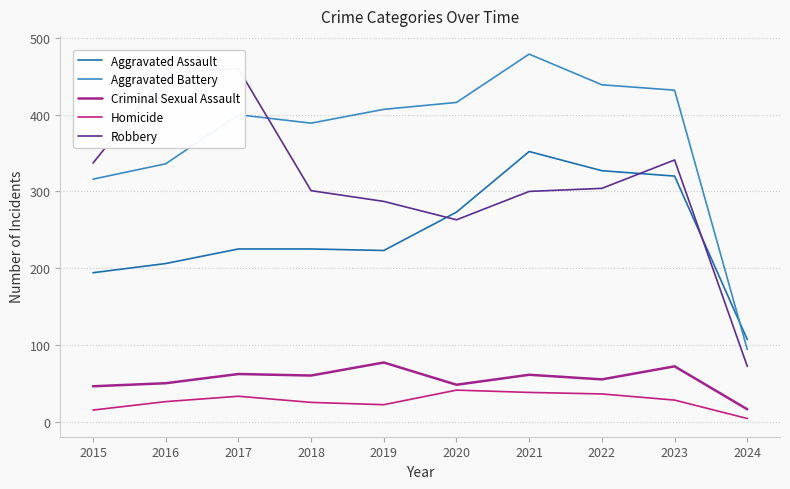

List the labels in order of Robbery value, smallest first.

2024, 2020, 2019, 2021, 2018, 2022, 2015, 2023, 2016, 2017